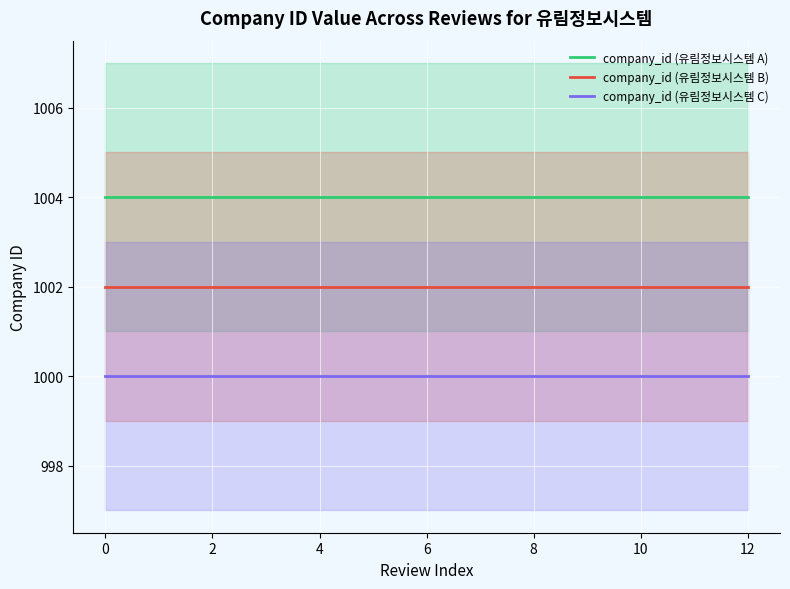

True or false: company_id (유림정보시스템 A) and company_id (유림정보시스템 B) cross at least once.

False